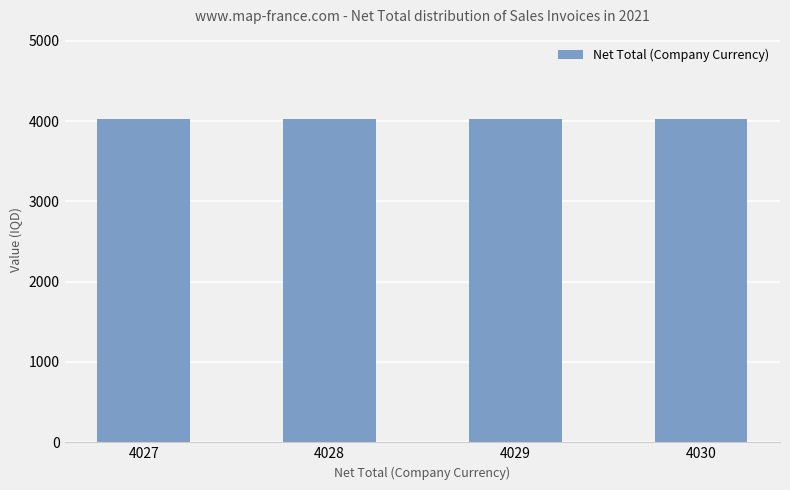

Approximately how many times larger is the value at 4027 compared to 4029?

1.0